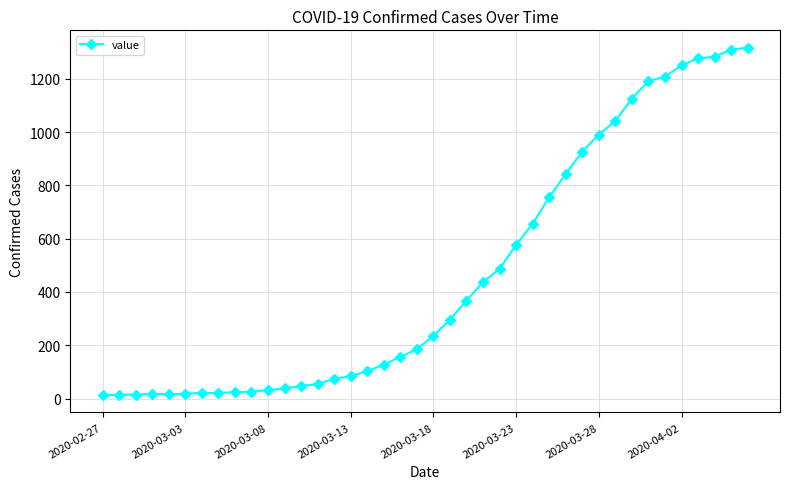

What is the greatest value displayed?

1317